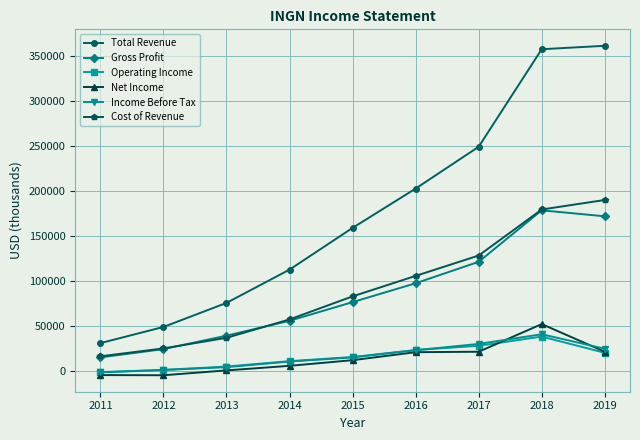

True or false: Total Revenue has a value of 75400 at 2013.

True